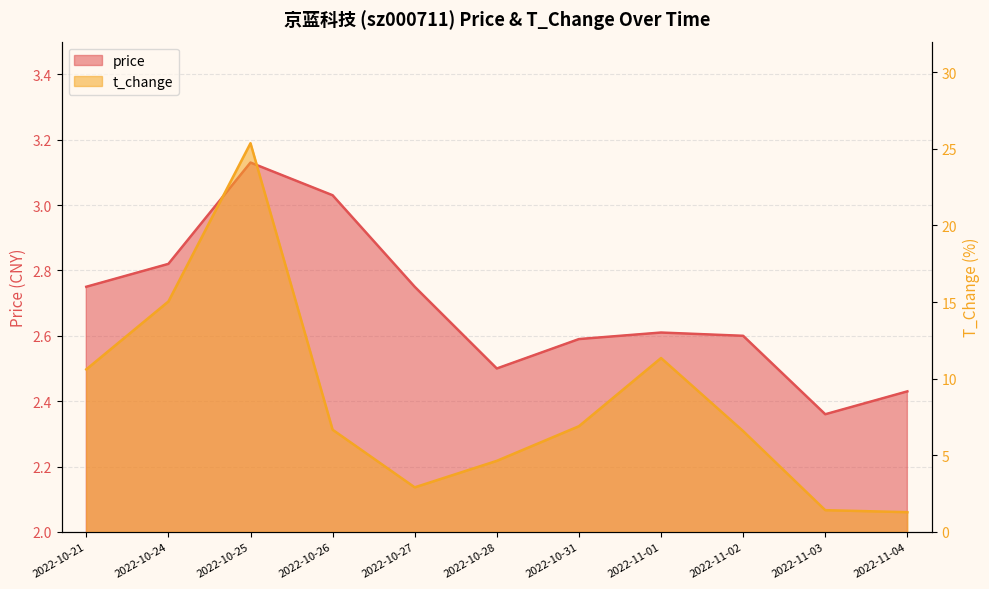

Rank the series by their average value, from lowest to highest.

price, t_change